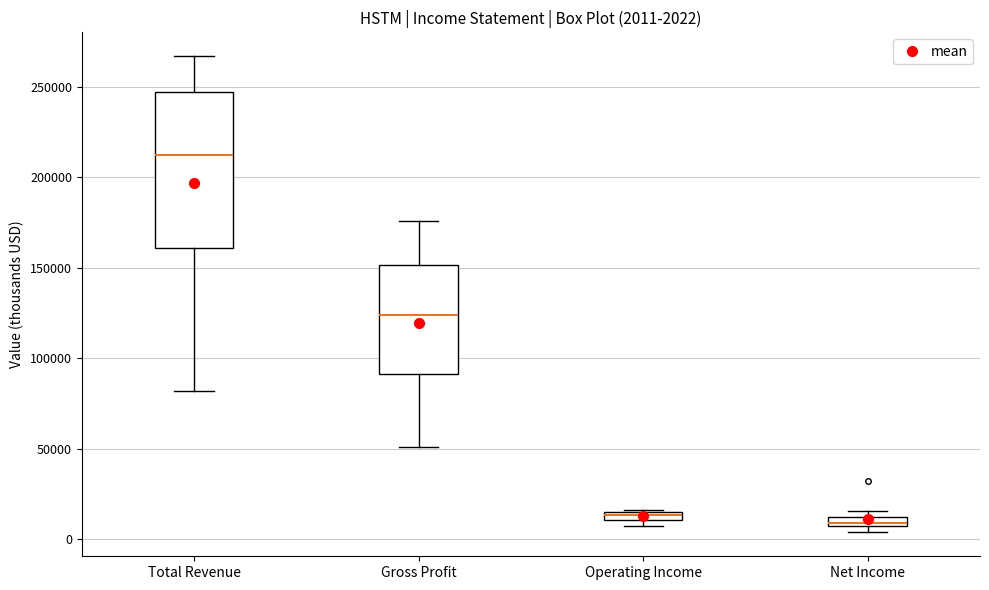

Comparing the boxes themselves (not the whiskers), which one is the tallest?

Total Revenue